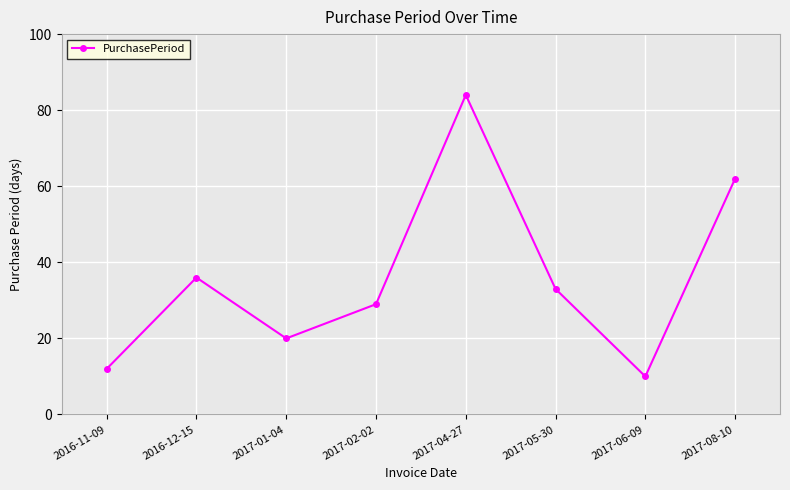

True or false: the data shows 62 at 2017-08-10.

True